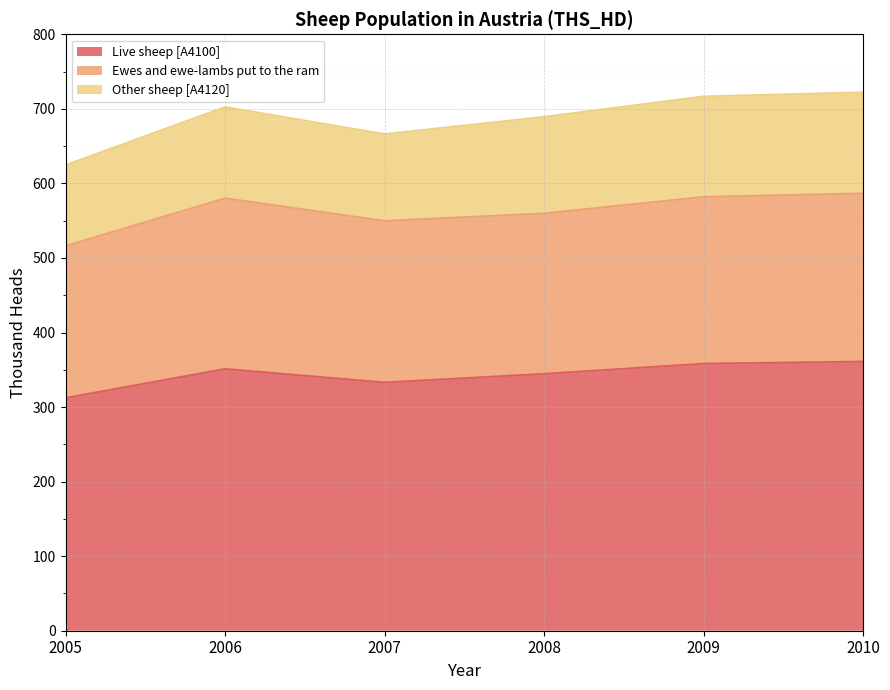

Where does the Other sheep [A4120] series first go above 129?

2008